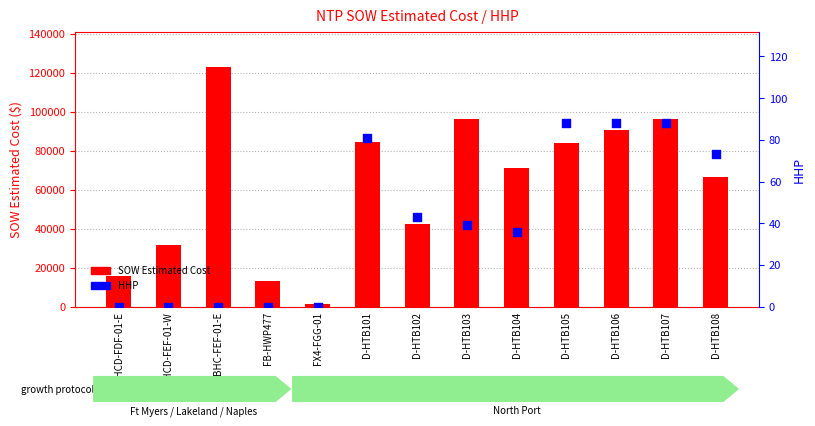

Which series reaches the maximum Y coordinate?

SOW Estimated Cost